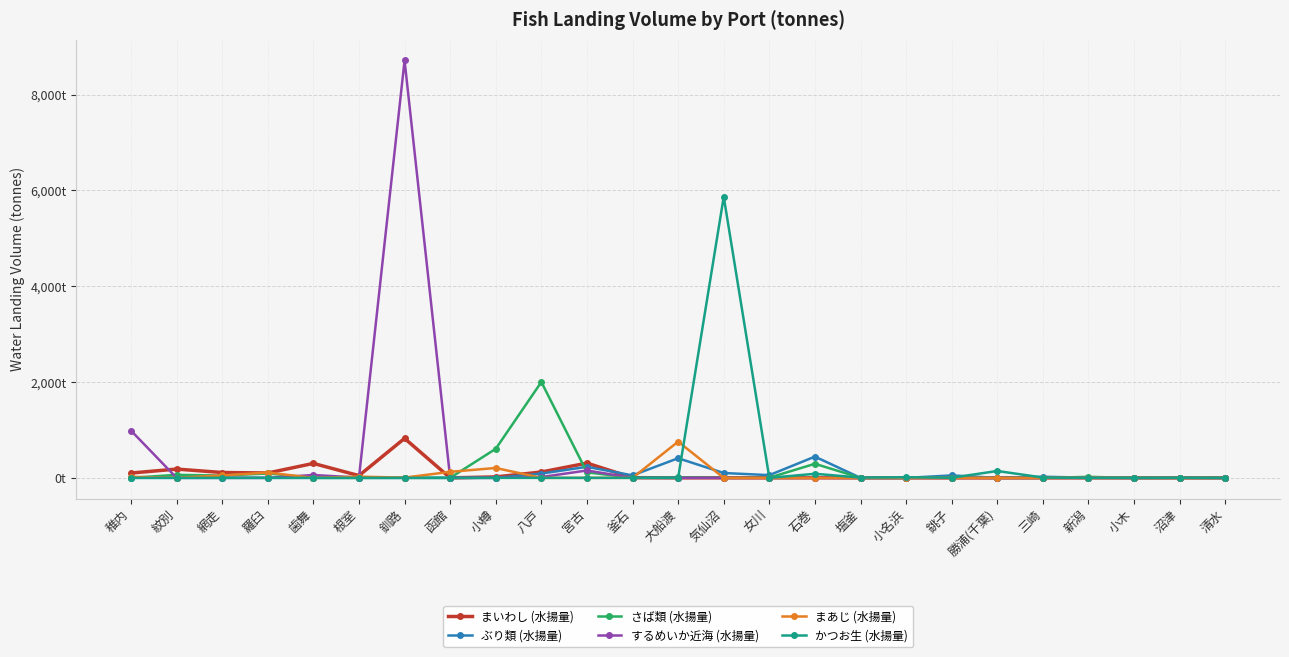

True or false: ぶり類 (水揚量) and かつお生 (水揚量) intersect in this chart.

True